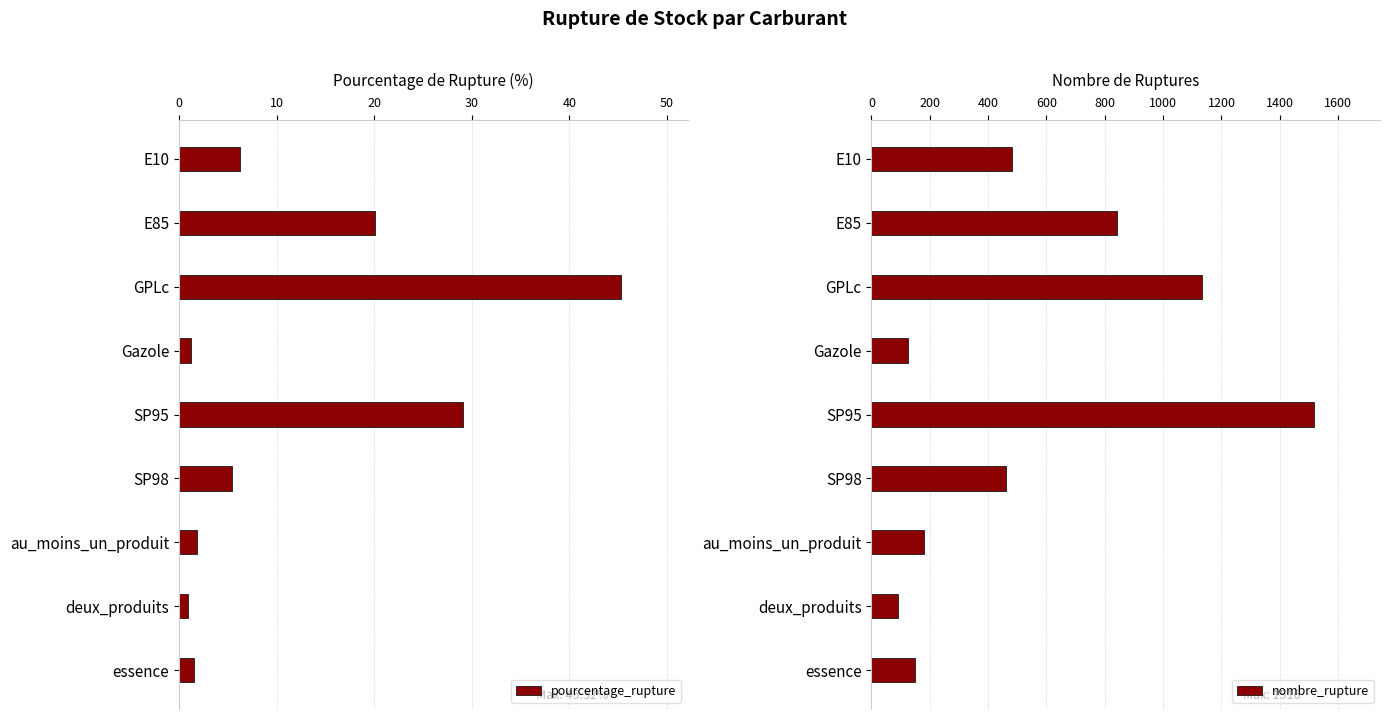

At which label is pourcentage_rupture closest to 23?

E85